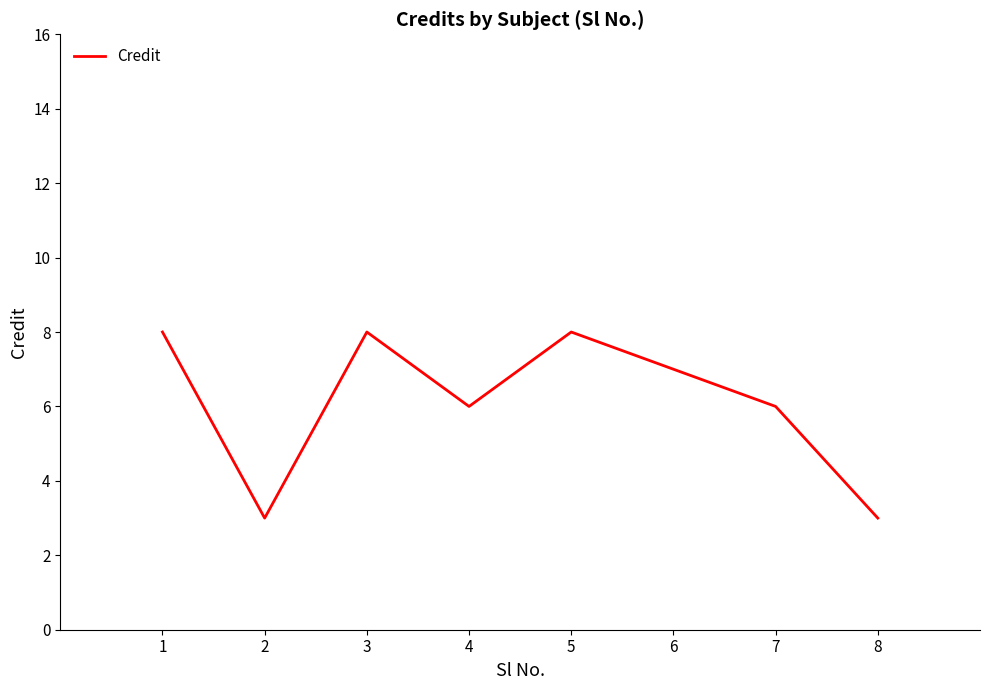

How many values are between 6 and 8?

6